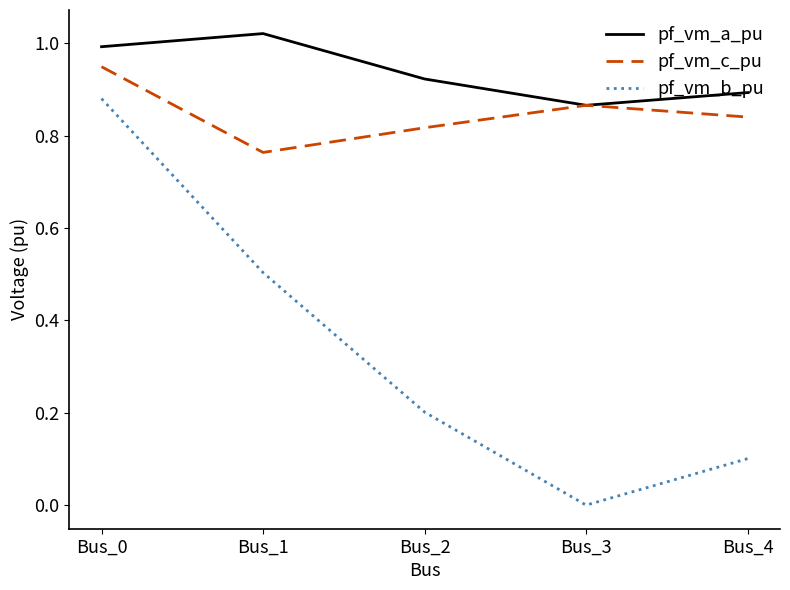

Does the chart display data point markers on the line(s)?

No